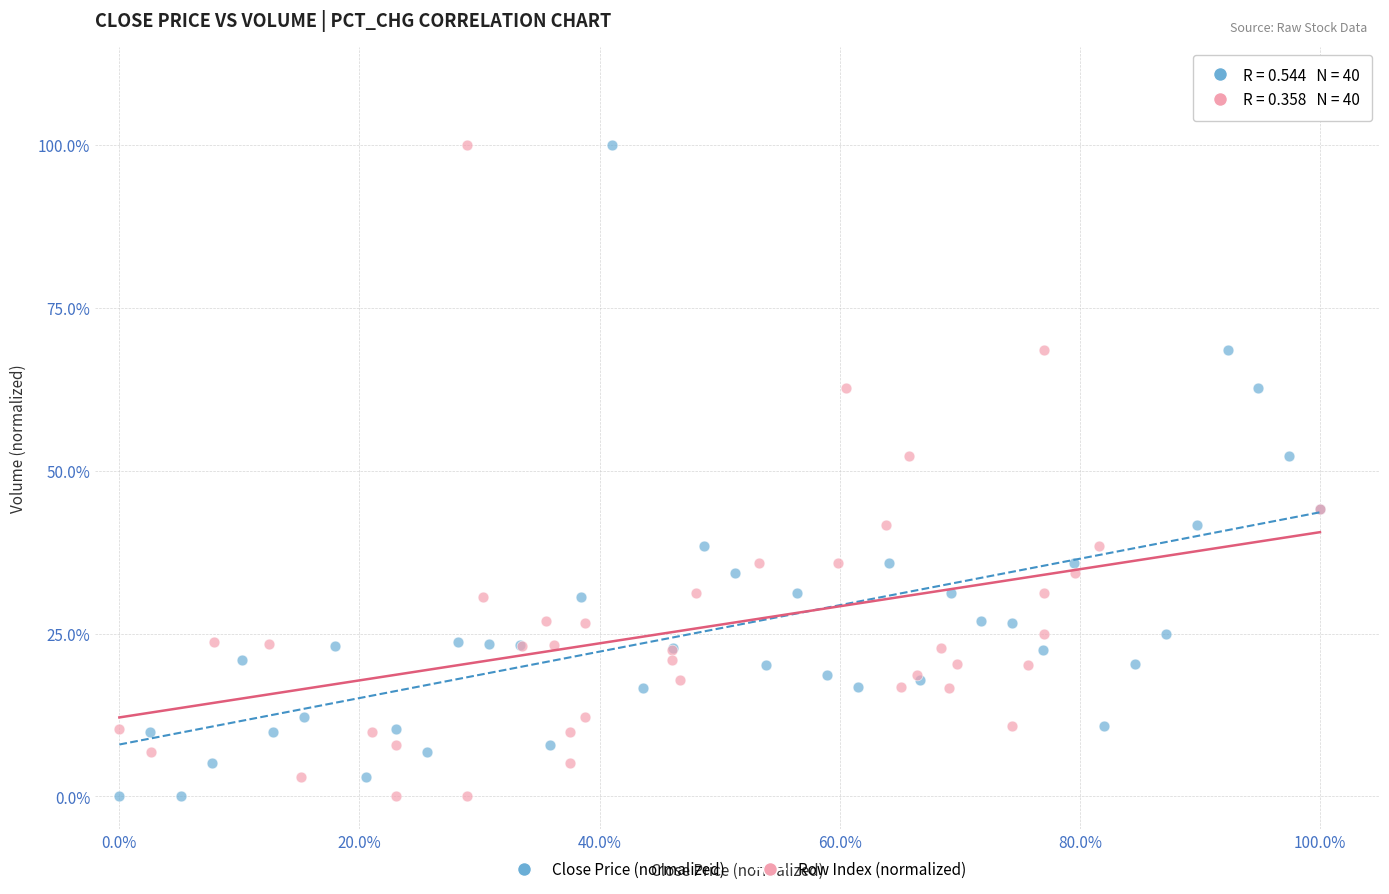

What are all the series names shown in the legend?

Close Price (normalized), Row Index (normalized)